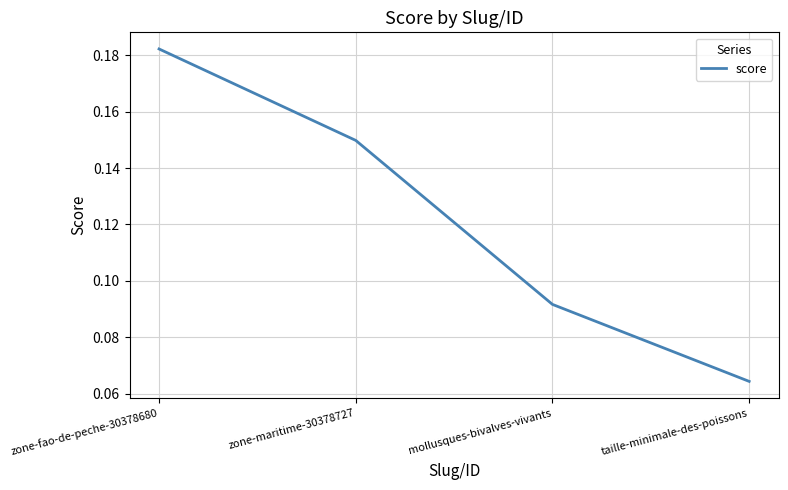

What is the sum of all values?

0.5